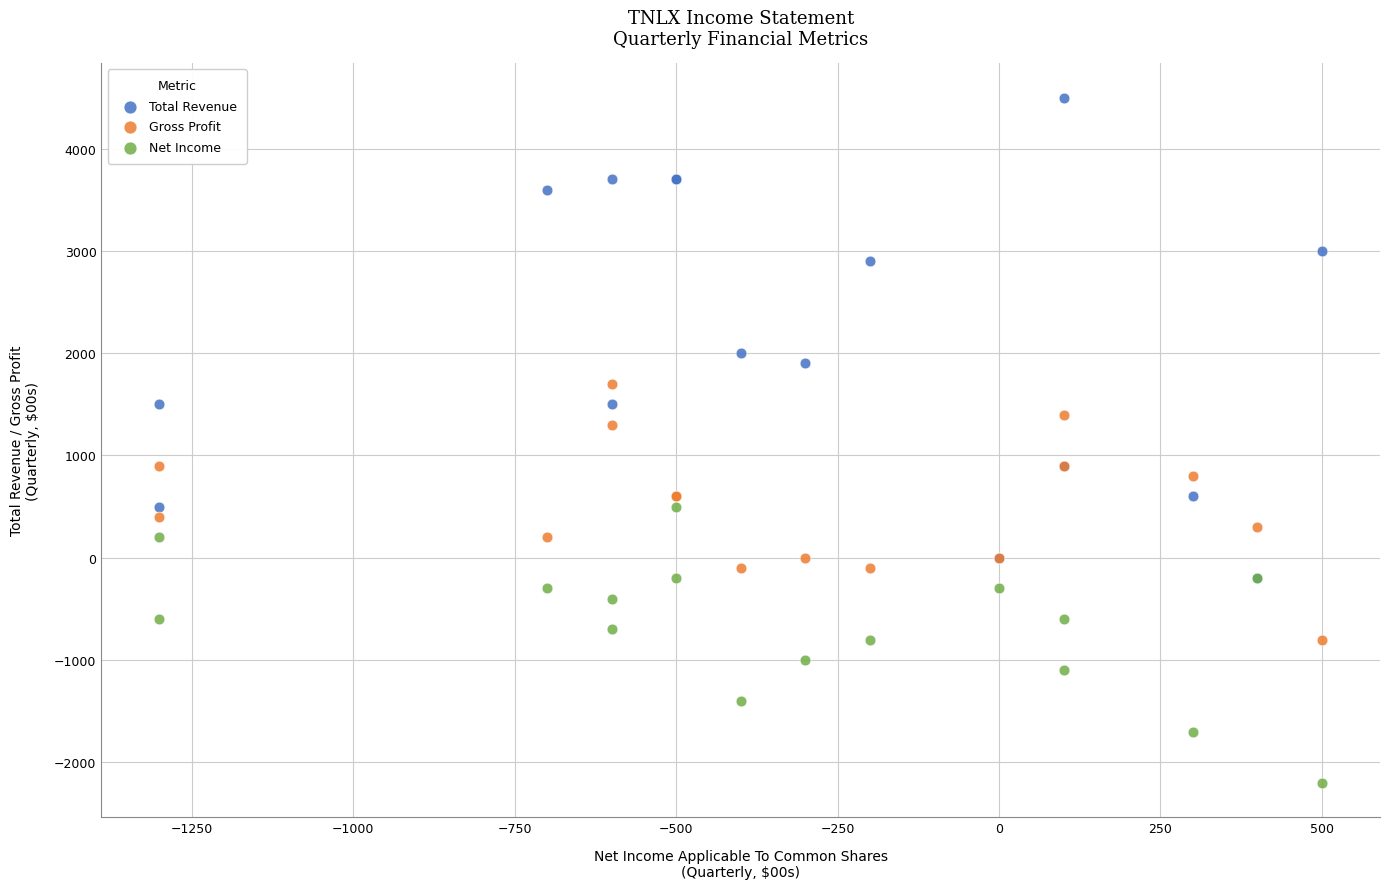

In the Total Revenue series, what Y value is closest to 2150?

2000